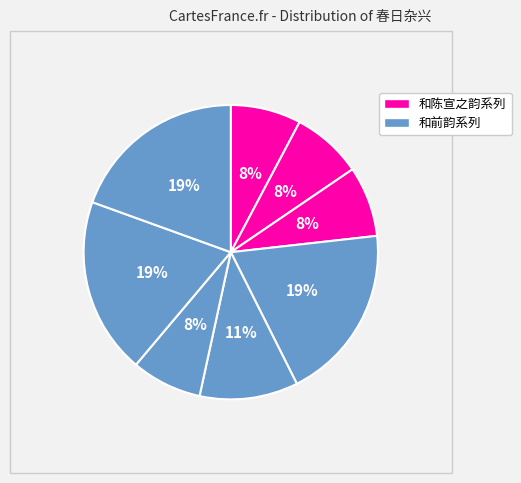

Which slice is the smallest?

春日杂兴和陈宣之韵 其一